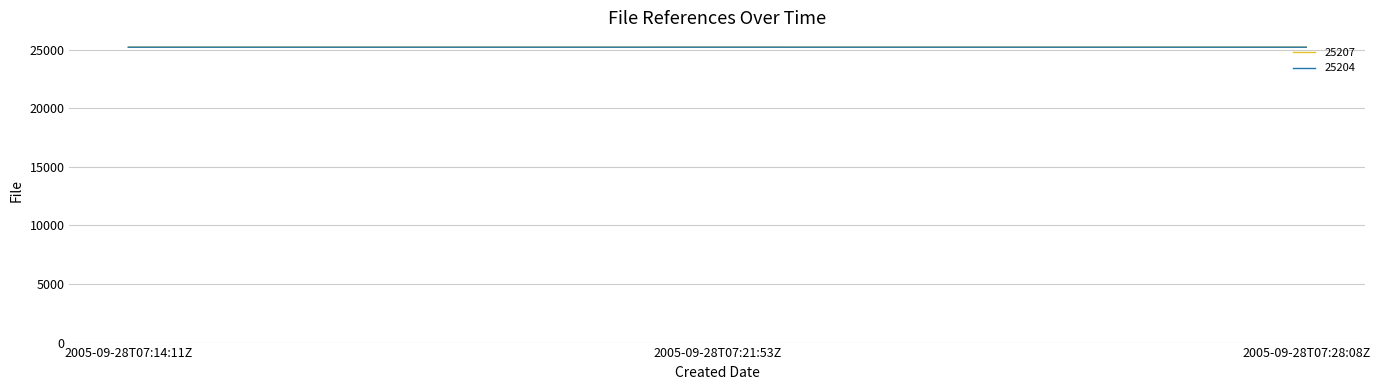

What is the spread (max minus min) of values at 2005-09-28T07:14:11Z?

3